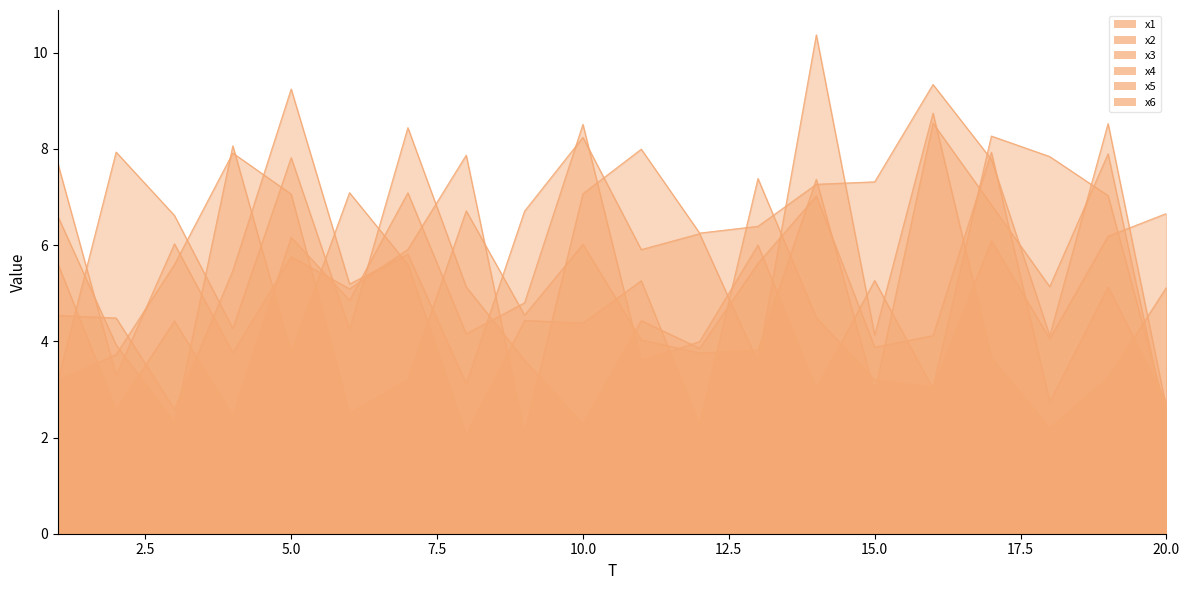

At which label does x6 reach its minimum?

18